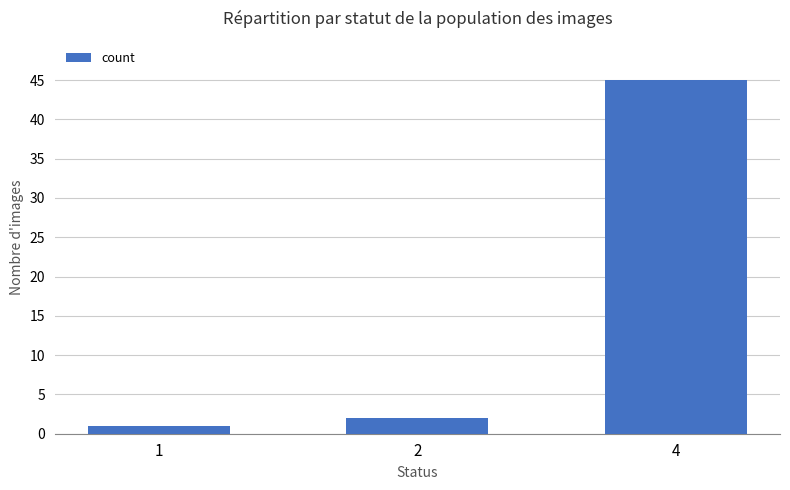

At which category does the chart reach its peak across all series?

4